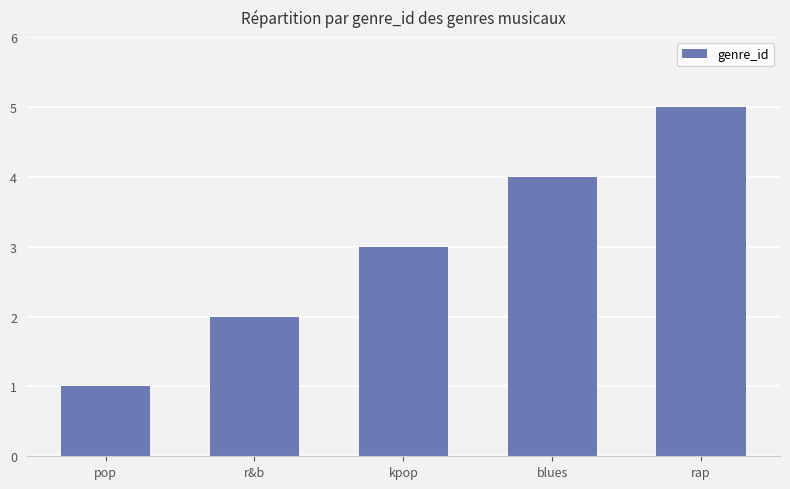

What is the sum of the values at rap and blues?

9